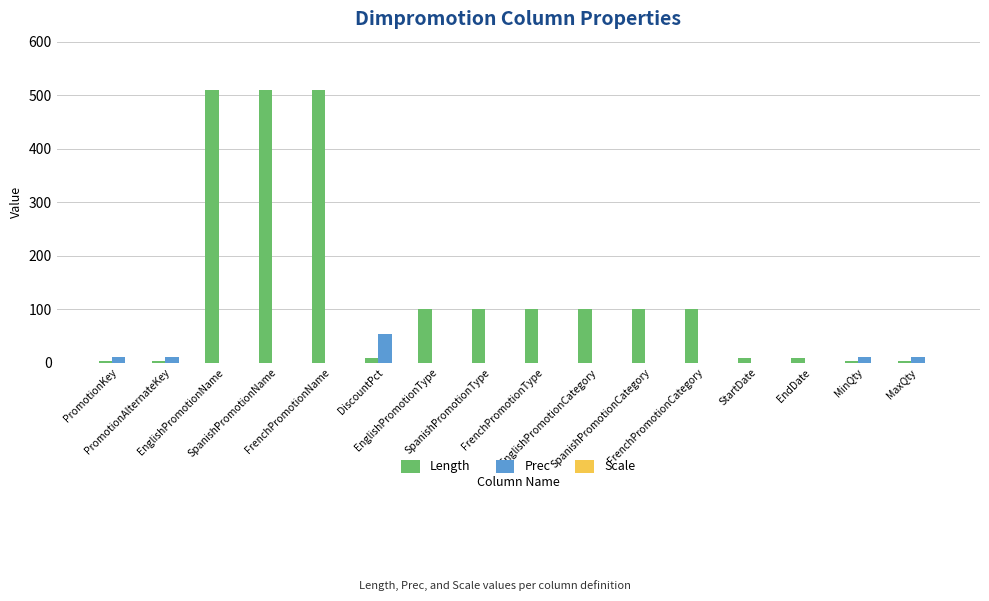

What is the spread (max minus min) of values at MinQty?

6